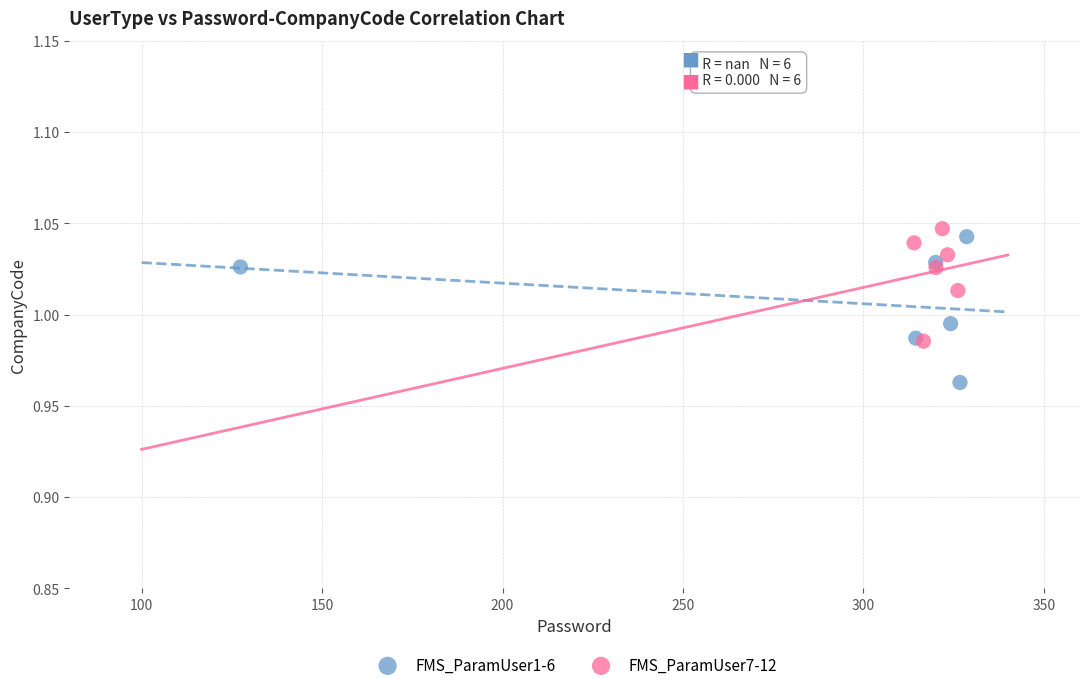

Which series contains the highest Y value?

FMS_ParamUser7-12